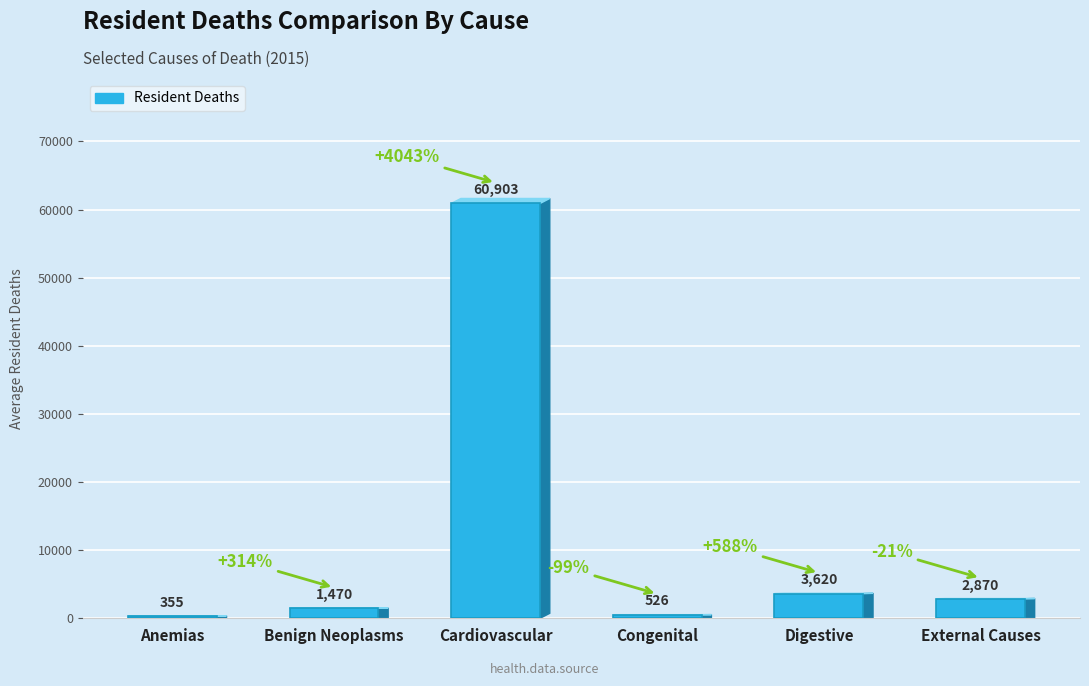

How many distinct data groups are displayed?

1